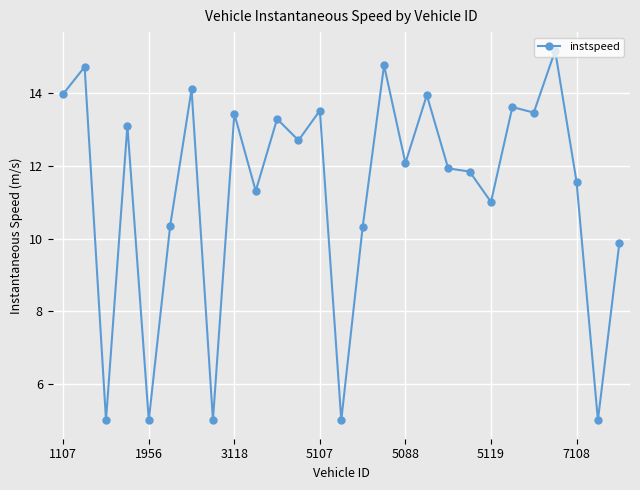

True or false: there are more than 0 points higher than both neighbors.

True